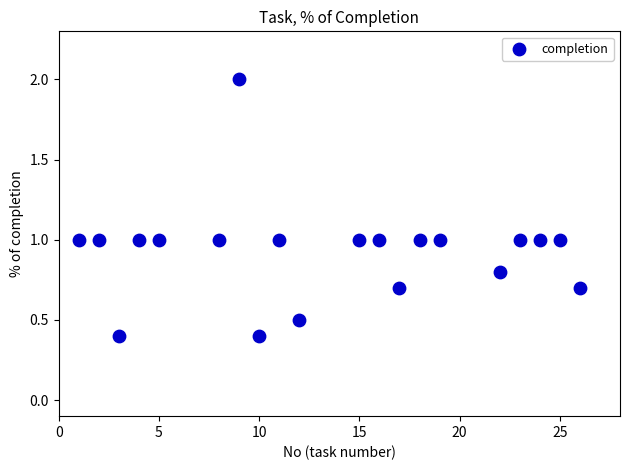

What is the range of X values (max minus min)?

25.0